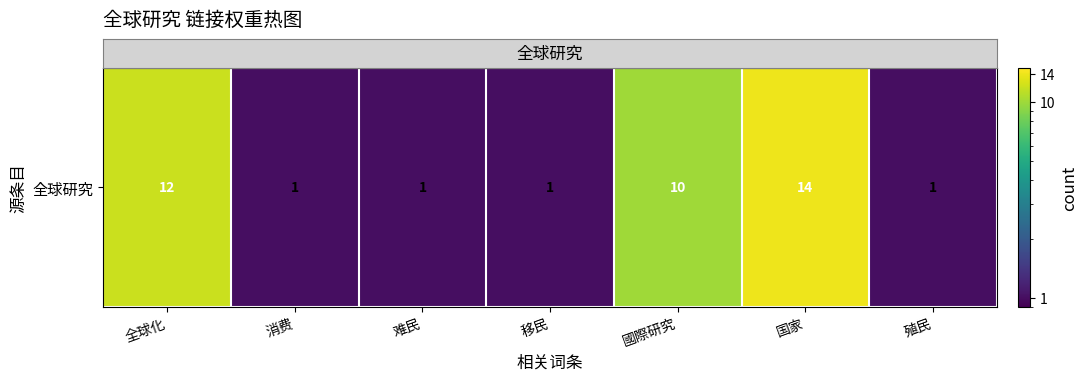

Approximately how many times larger is the value at 国家 compared to 移民?

14.0